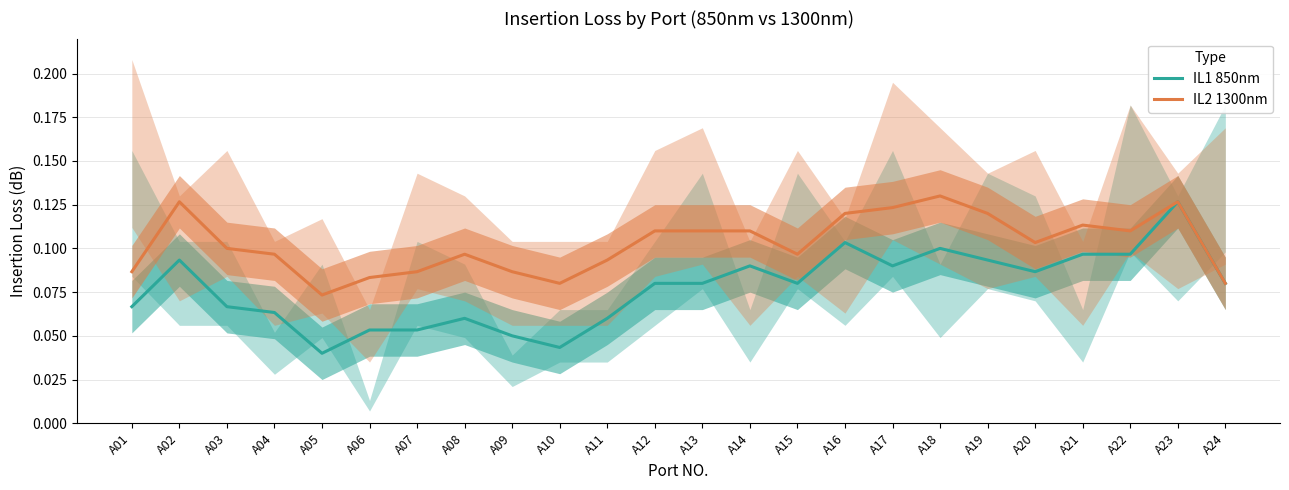

Is the value of IL2 1300nm at A11 greater than the value of IL1 850nm at A22?

No